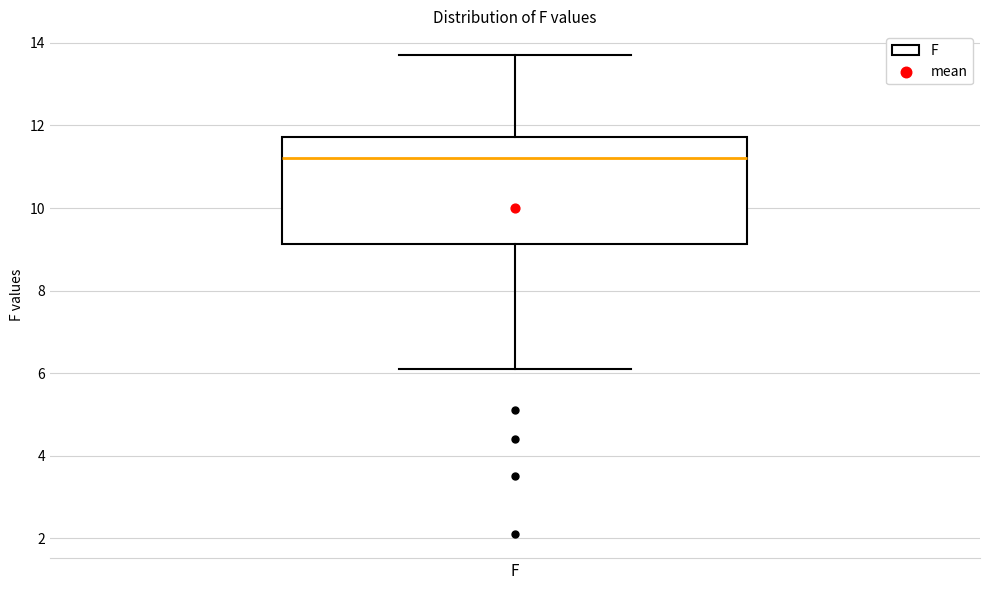

Where is the lower edge of the box for F on the y-axis? The values are not printed on the chart, so give them approximately, as read against the axis.

9.2